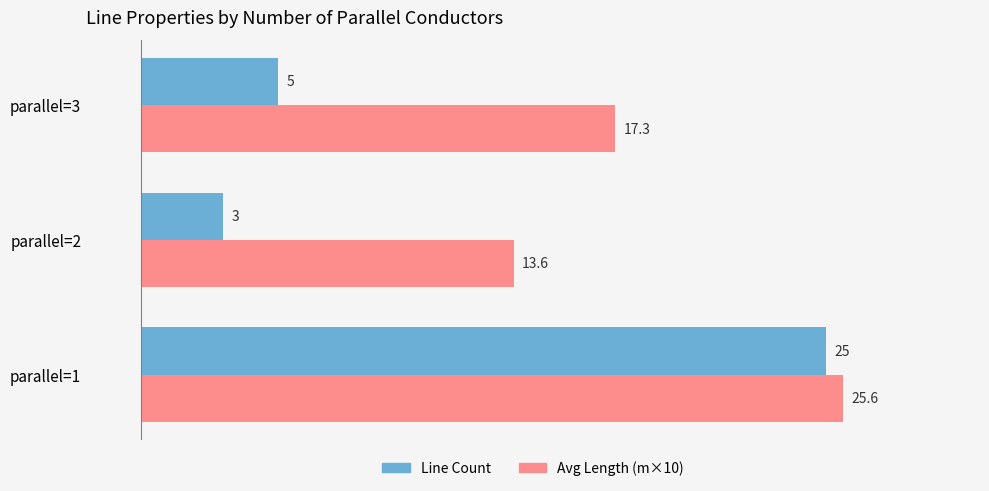

How many categories are shown in the chart?

3